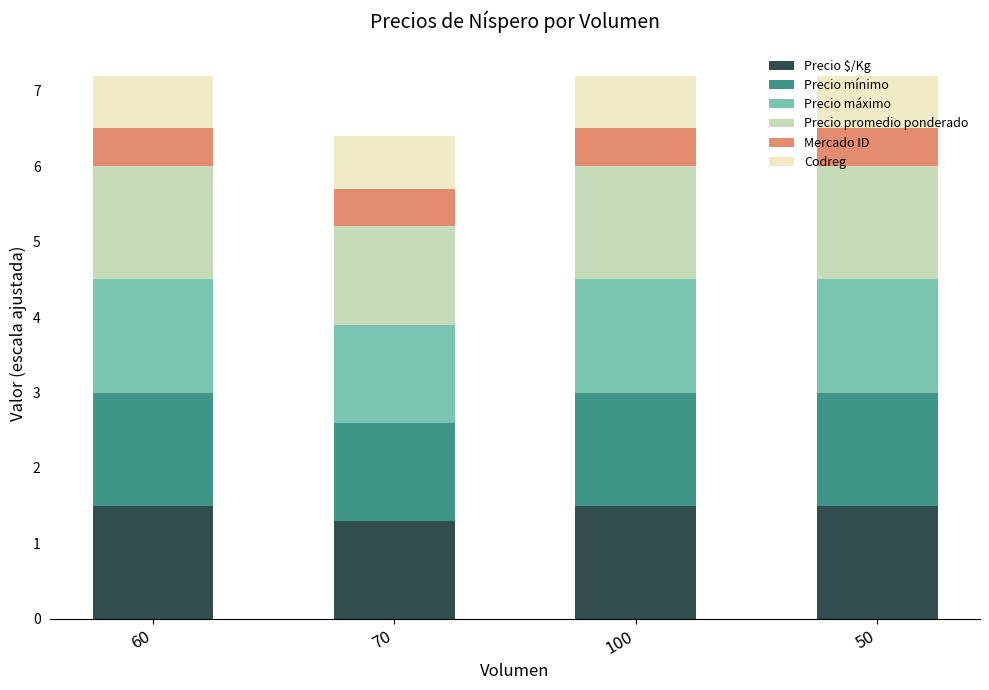

The Precio $/Kg series shows 0.7 at 50. True or false?

False